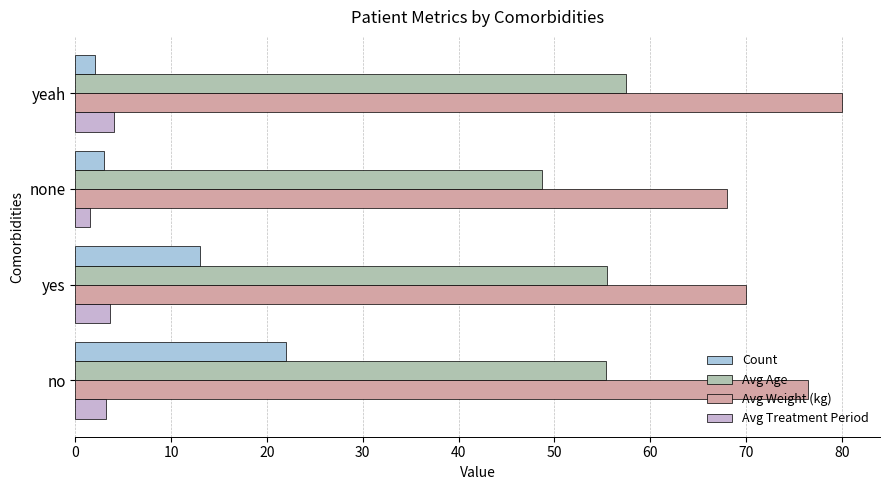

How many data points does each series have?

4